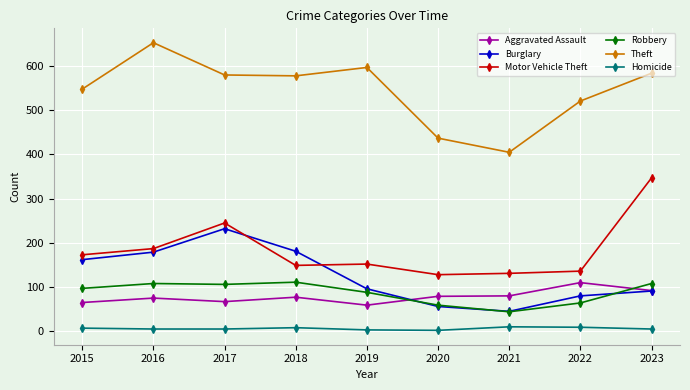

What is the maximum value for Robbery?

111